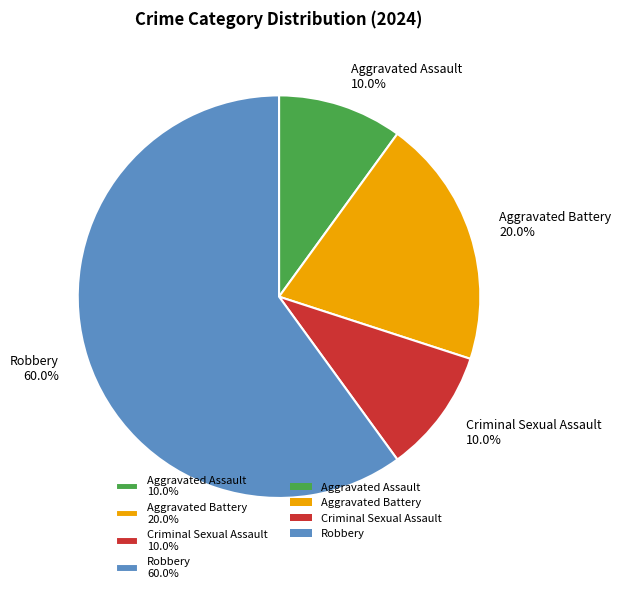

To the nearest percent, what is the combined percentage of Criminal Sexual Assault and Aggravated Assault?

20%